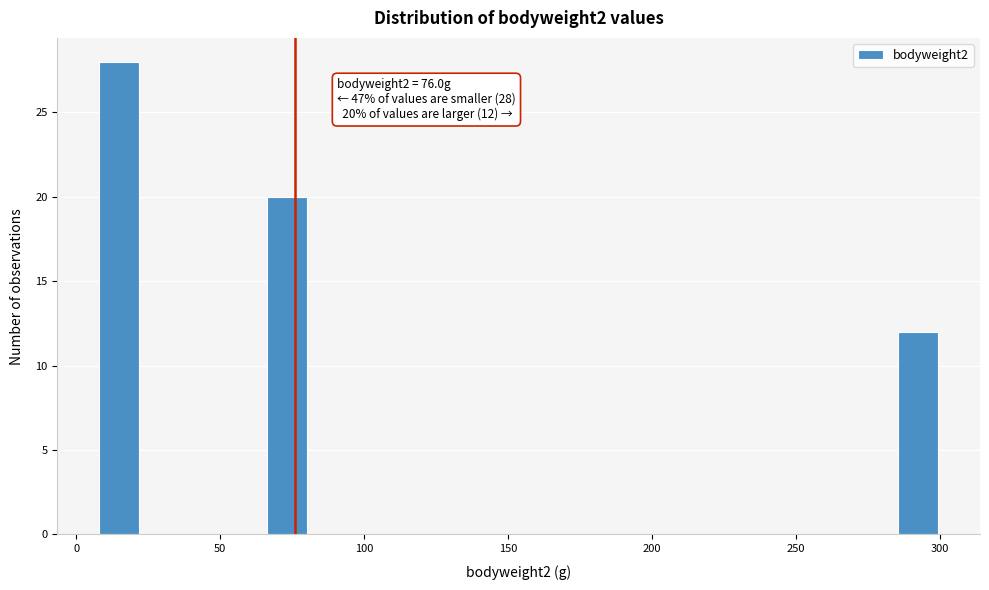

Around what value on the x-axis is the tallest bar? Give the approximate position of its centre, as read against the axis.

15